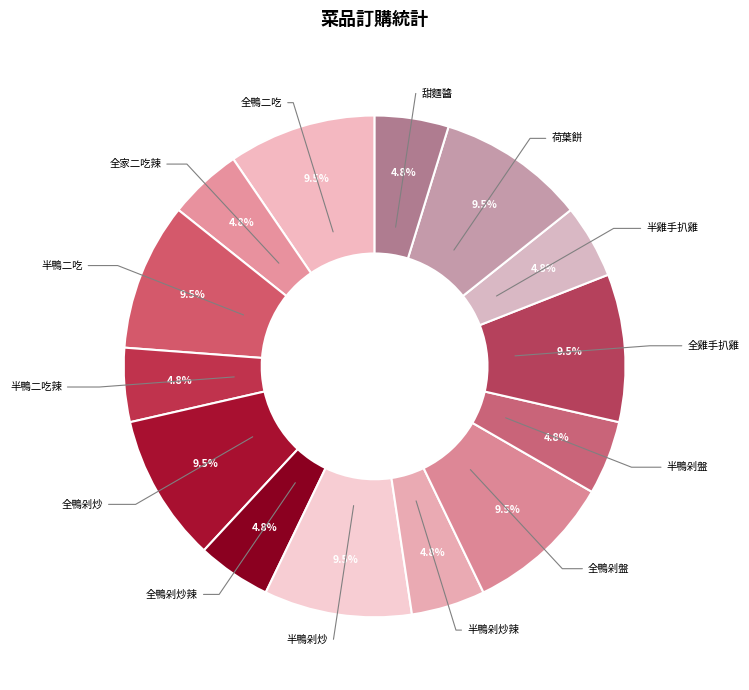

To the nearest percent, what is the difference between the largest and smallest slice percentages?

5%